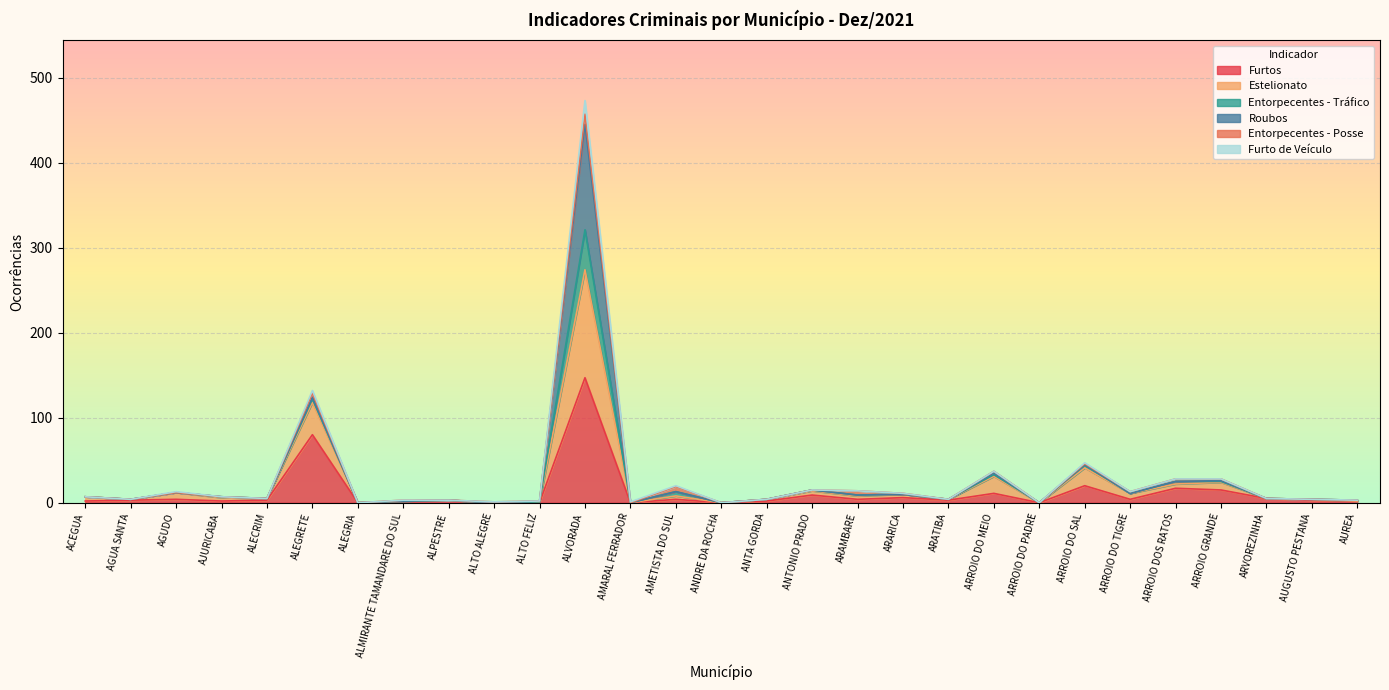

At how many categories does at least one series exceed 291?

1